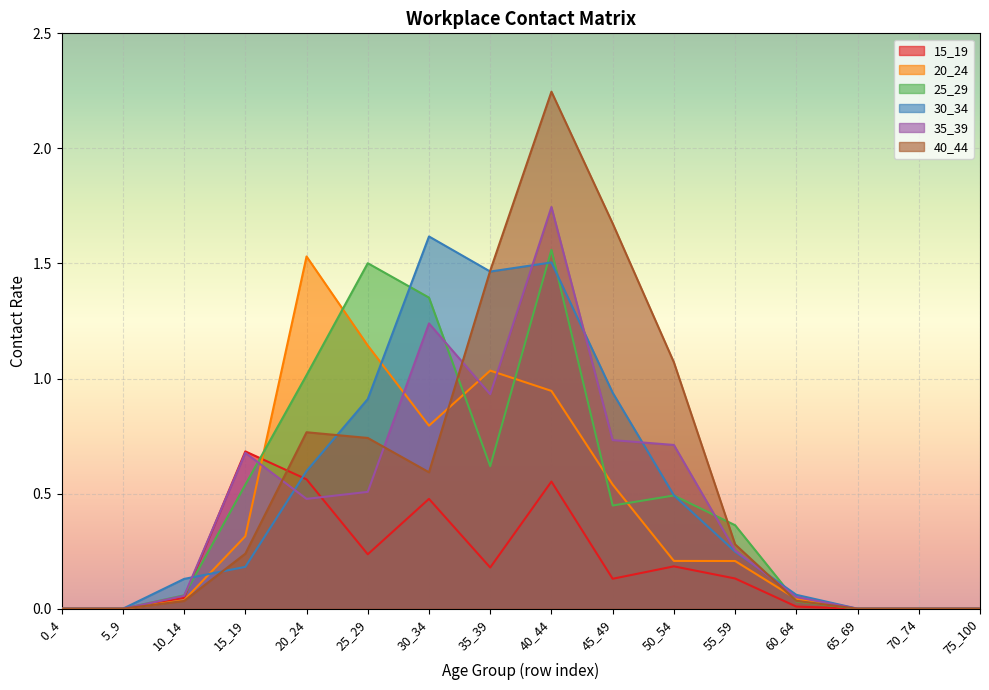

True or false: 35_39 has more than 2 interior local peaks.

True